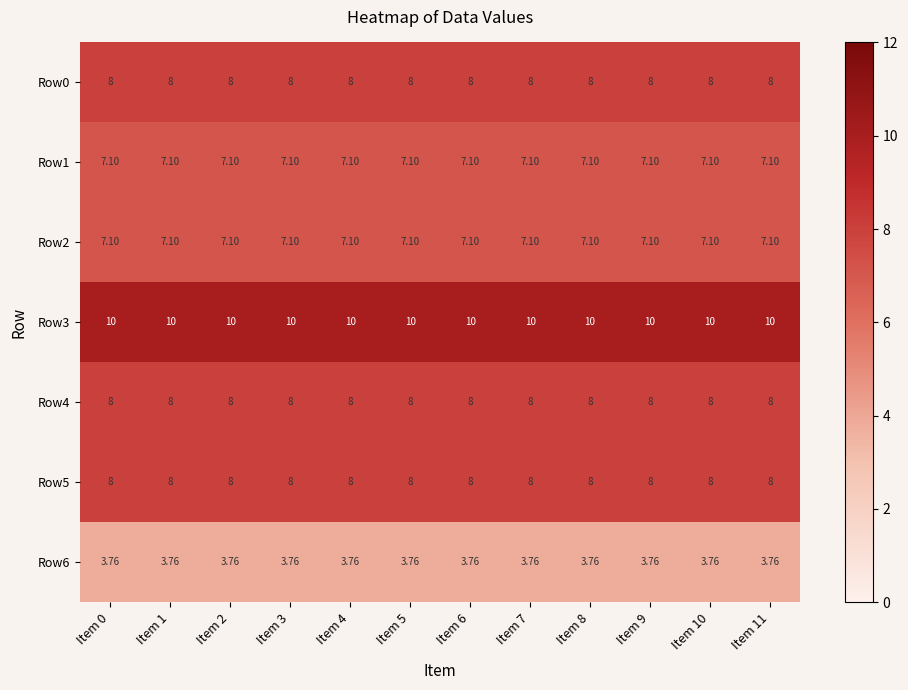

Rank the series at Item 3 from highest to lowest value.

Row3, Row0, Row4, Row5, Row1, Row2, Row6